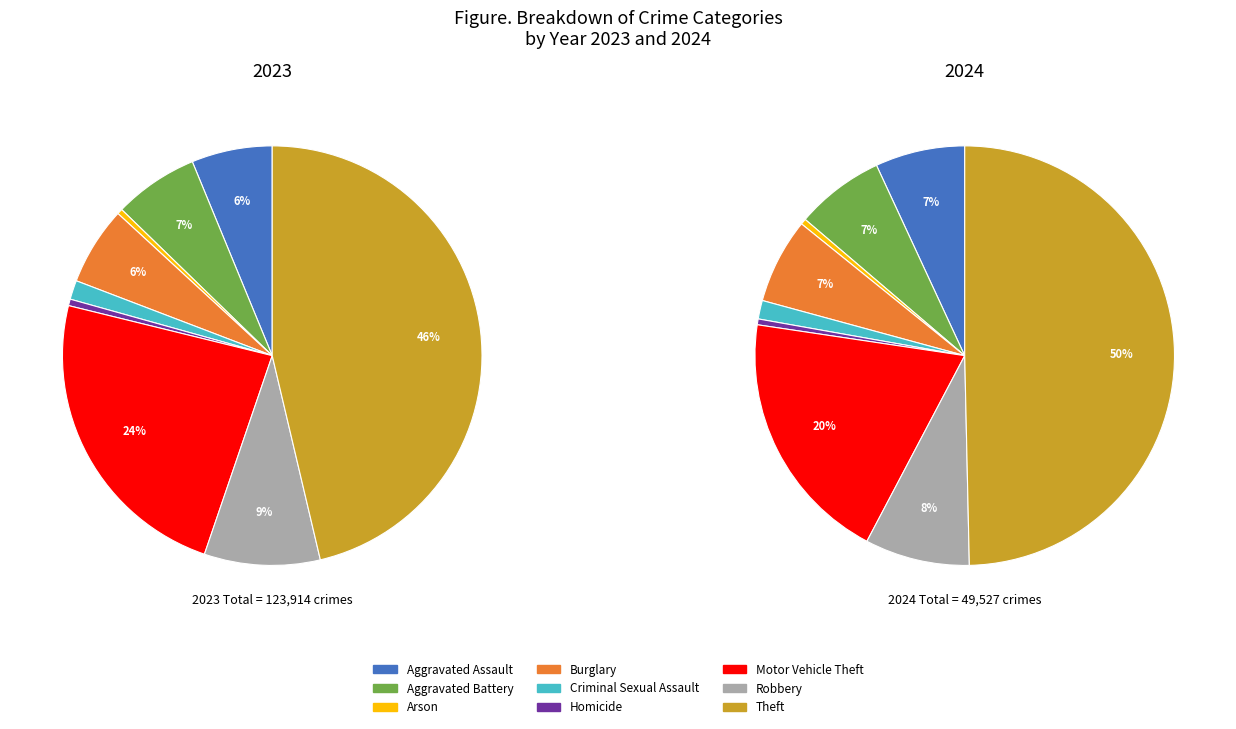

Count the number of slices in the pie.

9